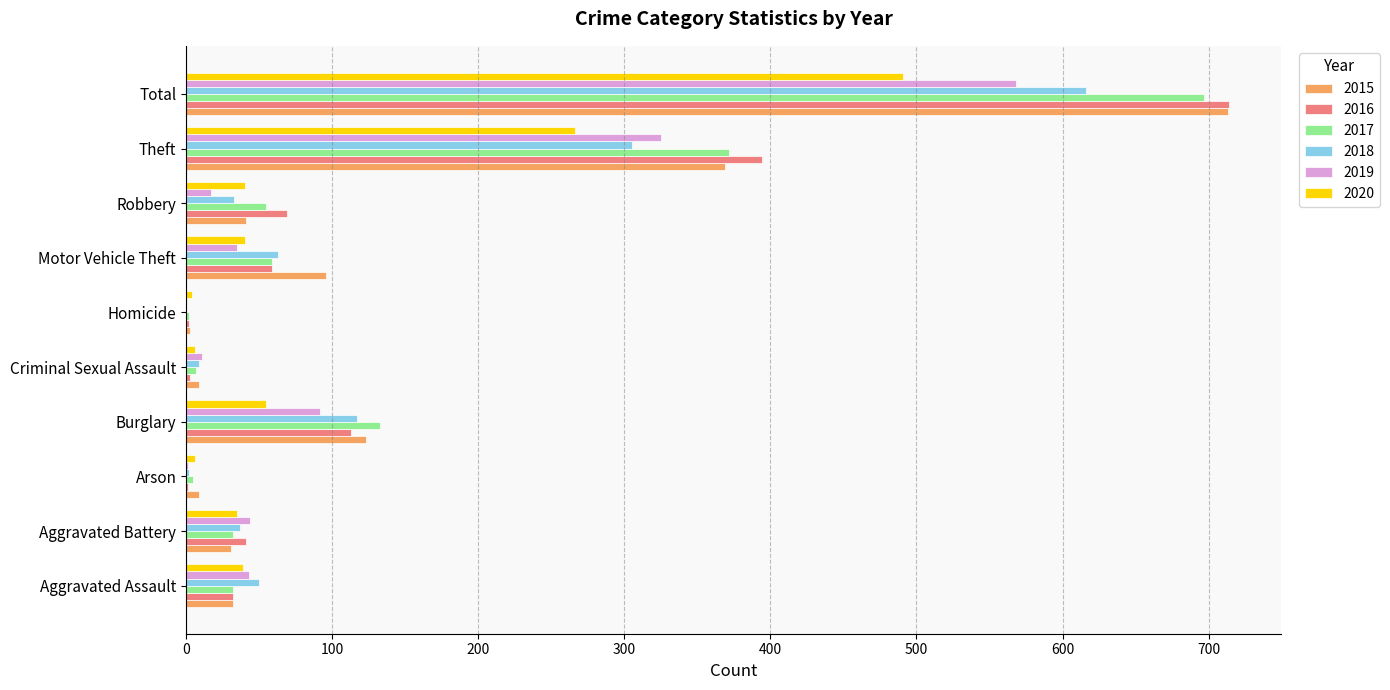

How many distinct data groups are displayed?

6